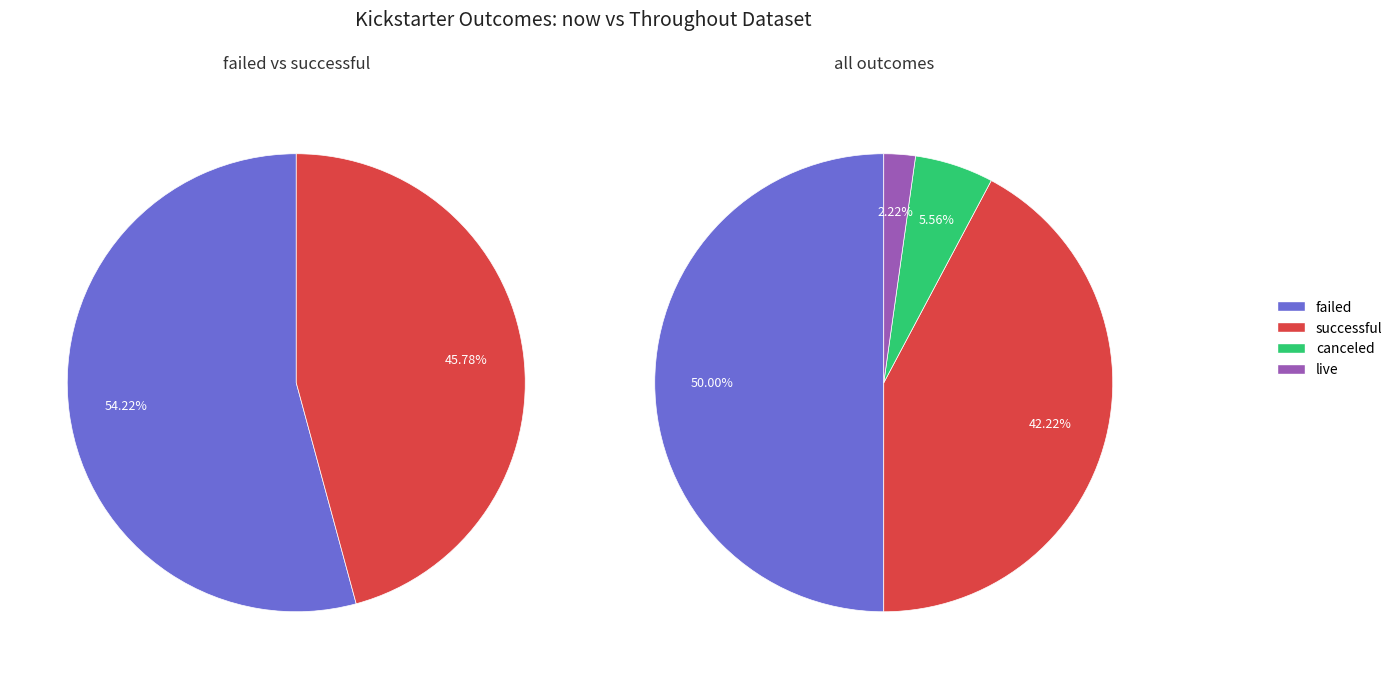

To the nearest percent, what is the combined percentage of failed and live?

52%